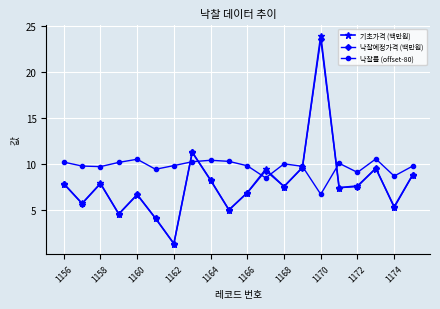

What is the difference between the second highest and second lowest values in the 낙찰률 (offset-80) series?

2.0